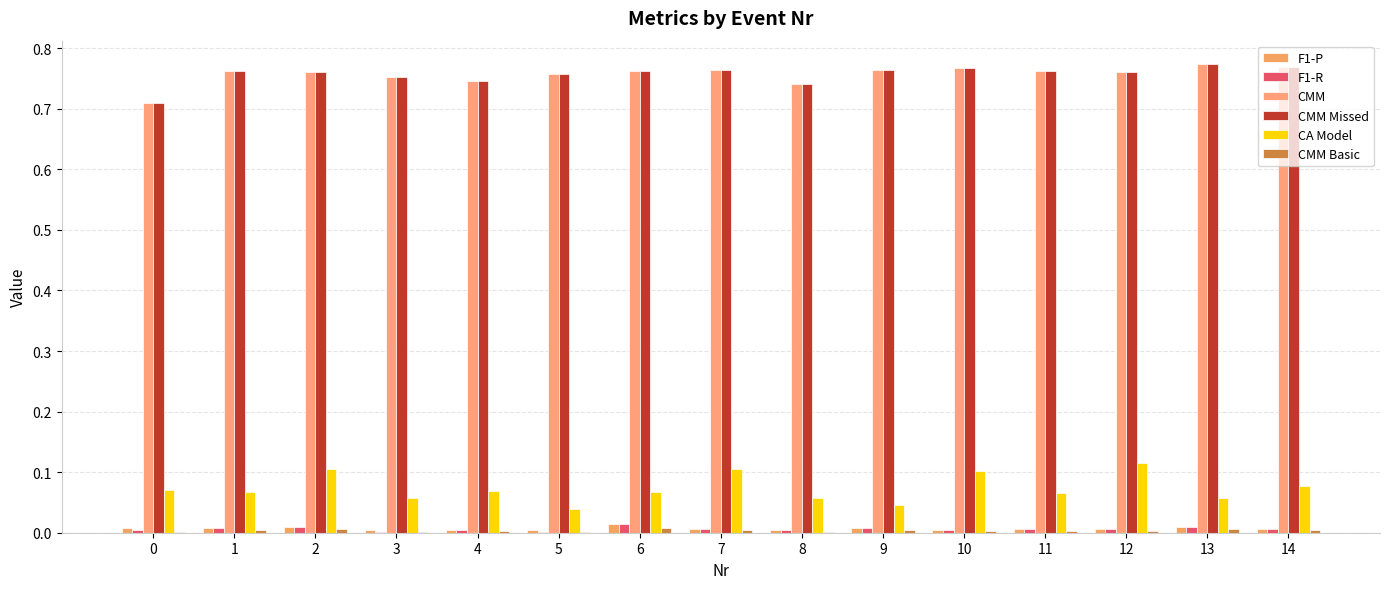

How many groups of bars are there?

15